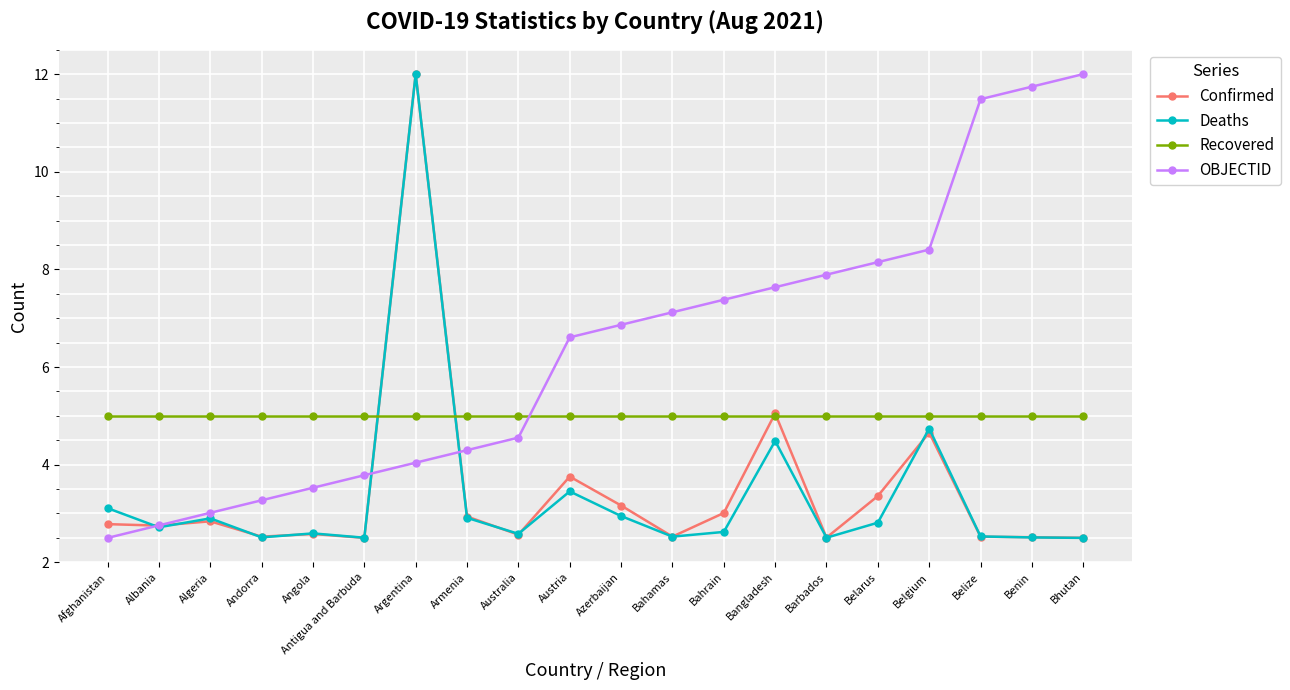

At which label is Deaths closest to 7?

Belgium